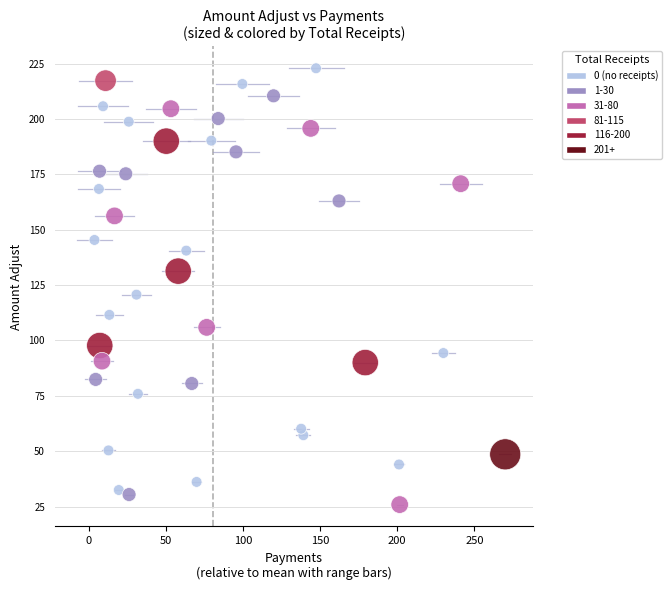

What is the range of Y values (max minus min)?

197.0